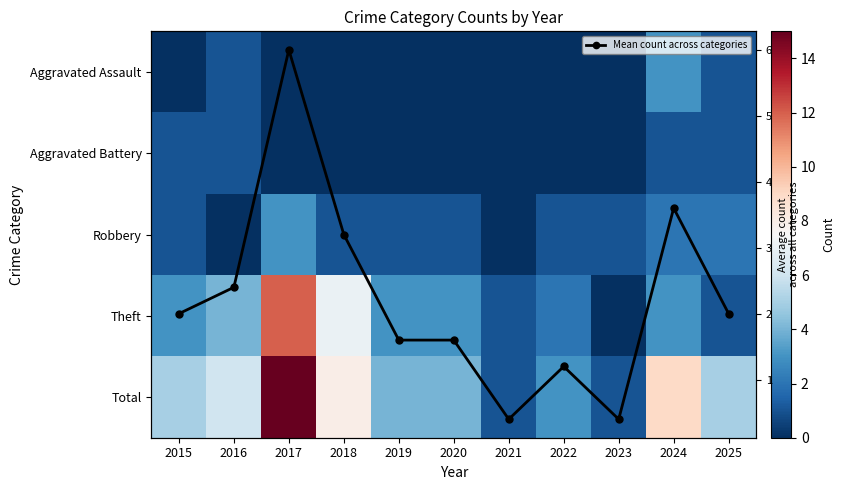

The Aggravated Battery series shows 0.0 at 2018. True or false?

True